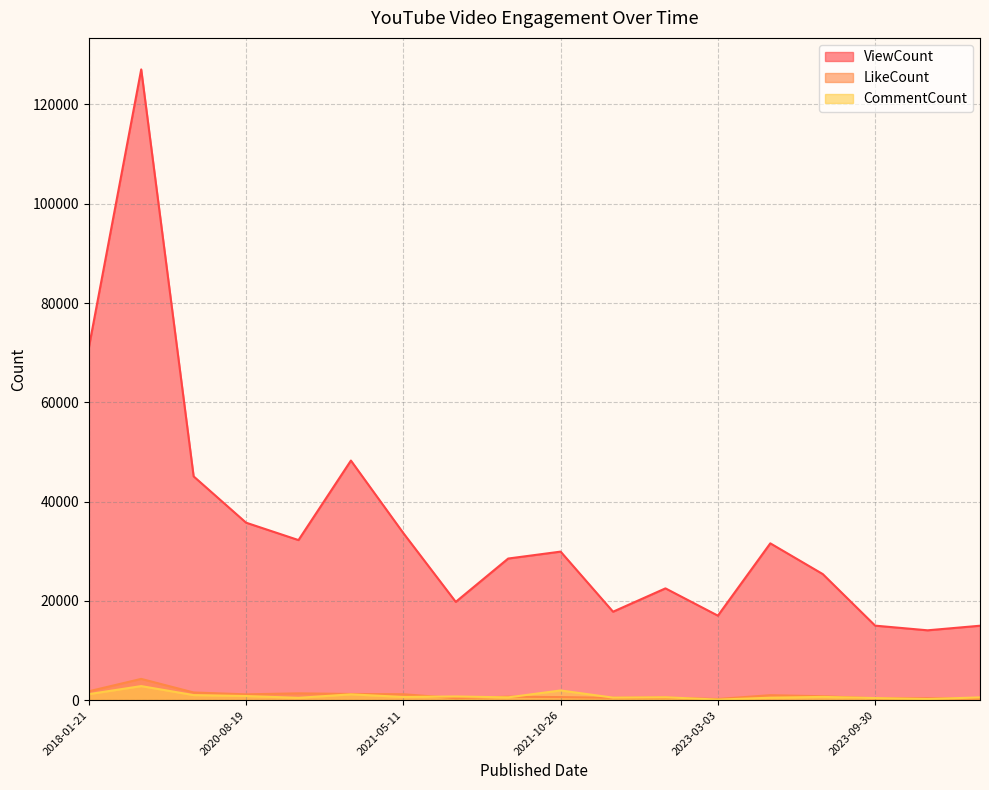

At how many categories does at least one series exceed 32933?

6